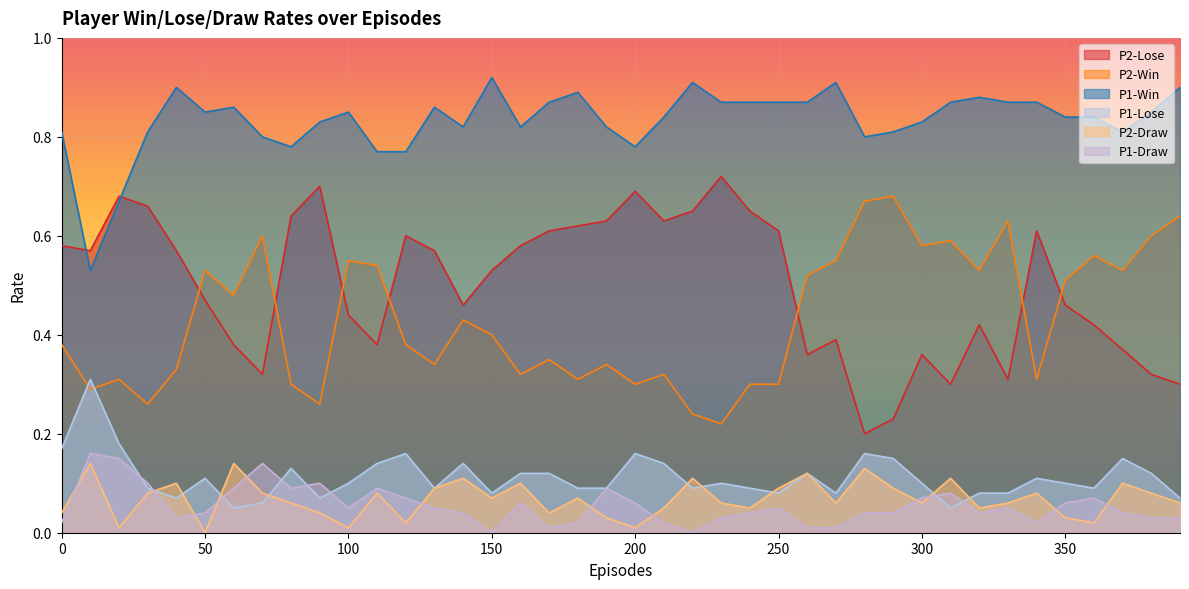

True or false: P1-Draw and P2-Lose cross at least once.

False